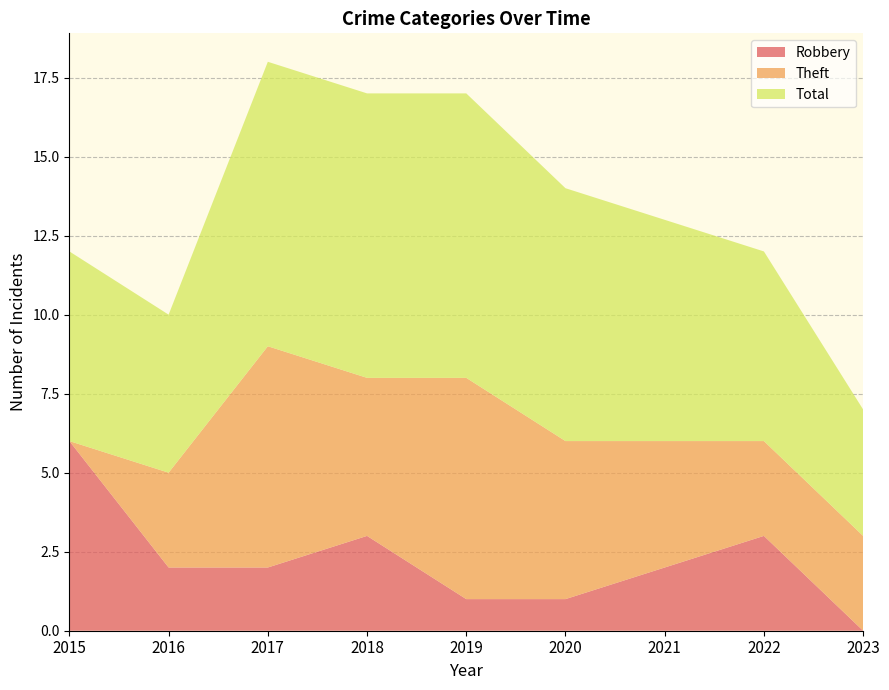

What are all the series names shown in the legend?

Robbery, Theft, Total